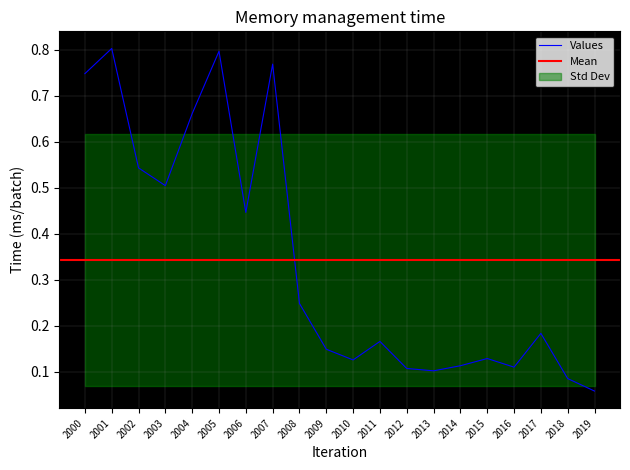

Which category has the lowest value in the Values series?

2019